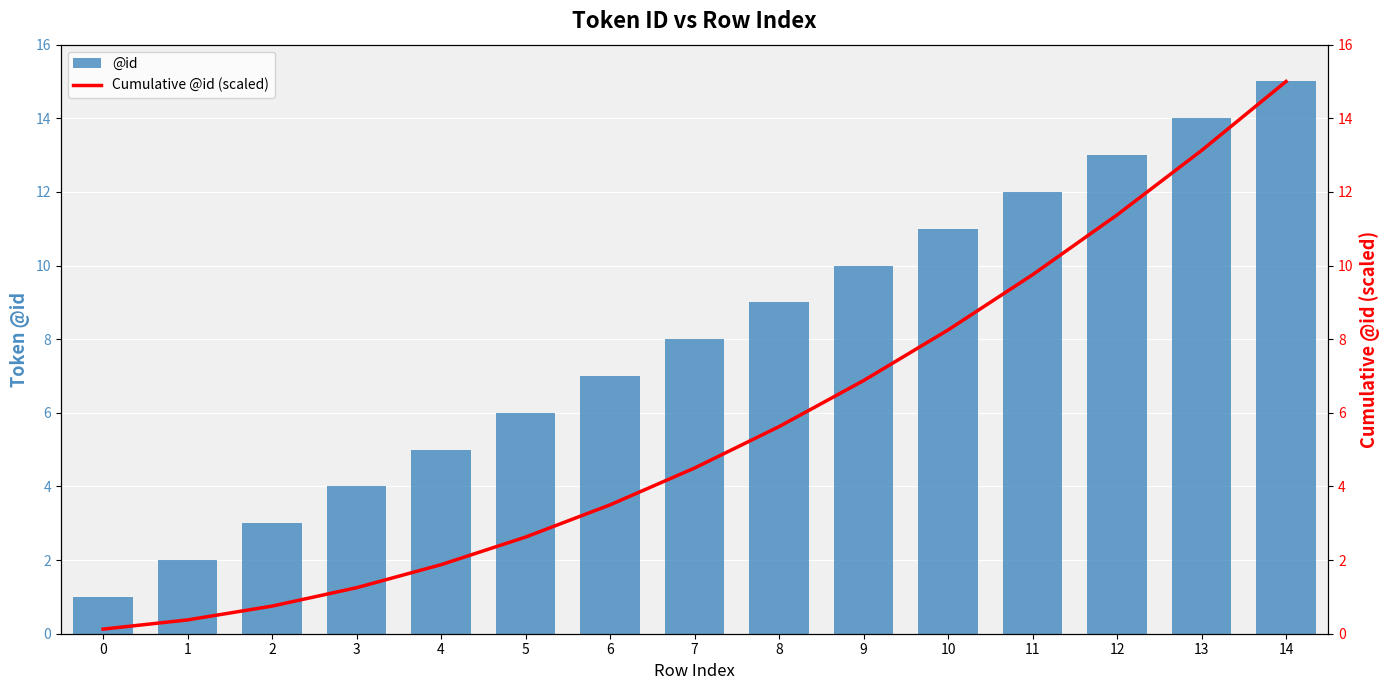

Rank the categories by @id value from highest to lowest.

14, 13, 12, 11, 10, 9, 8, 7, 6, 5, 4, 3, 2, 1, 0